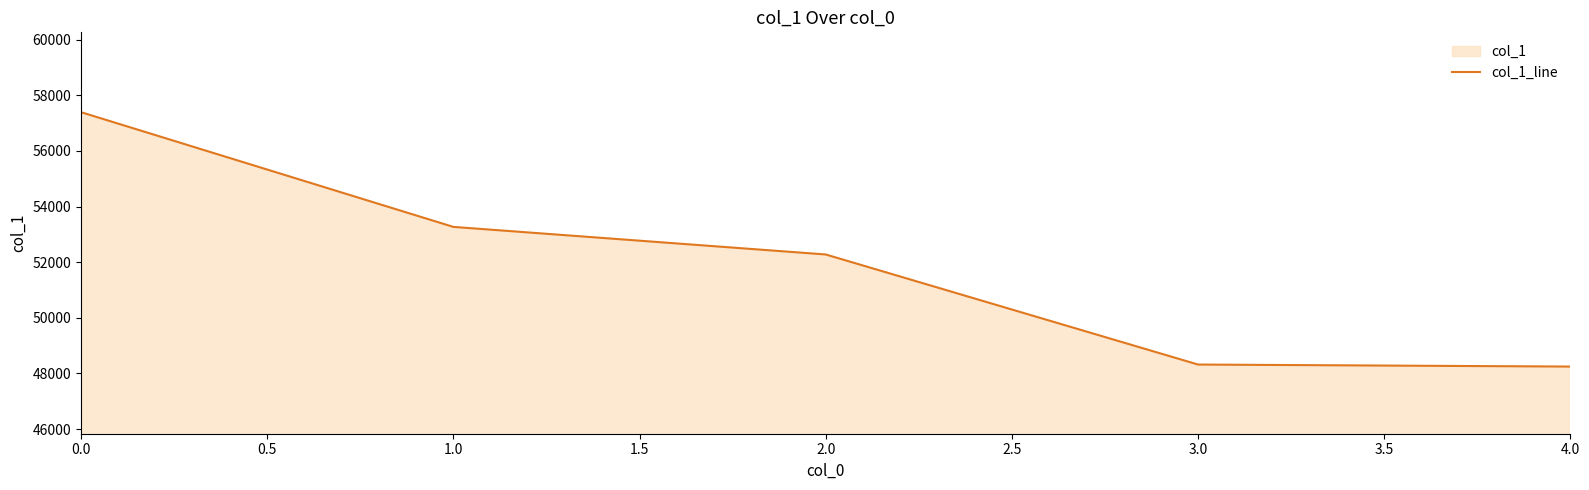

What is the difference between the maximum and minimum values?

9141